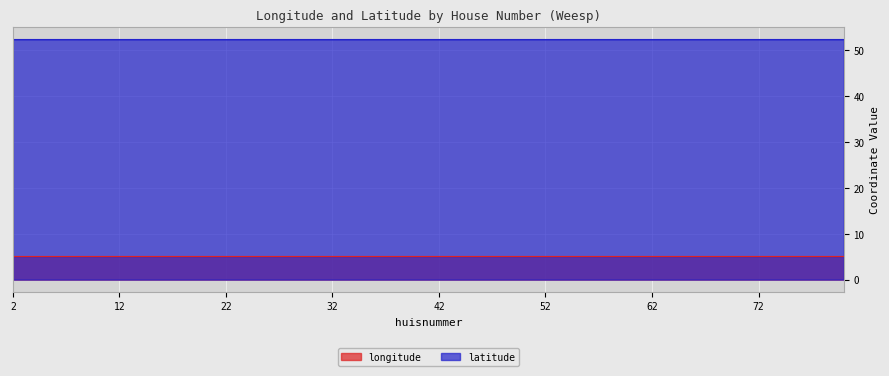

Between 64 and 70, which series saw the biggest shift?

latitude